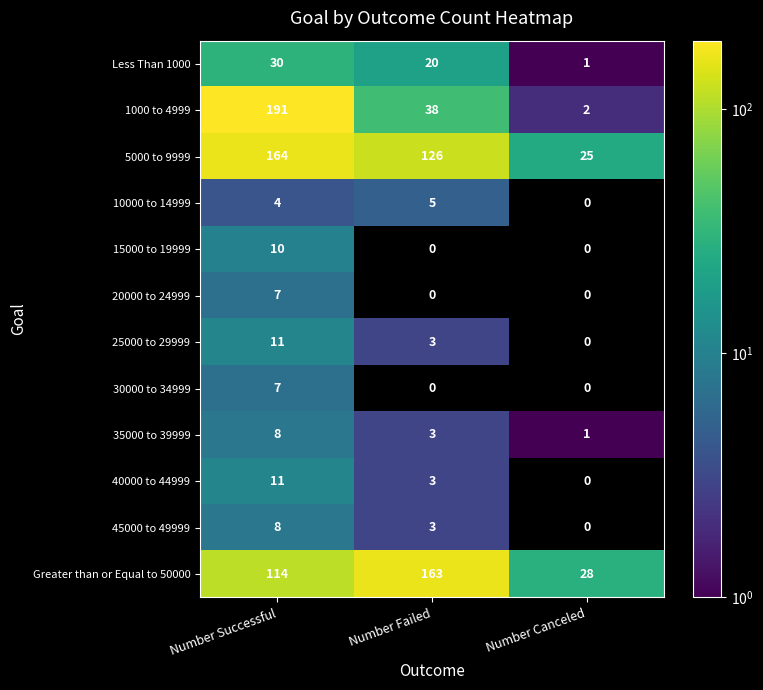

Between Number Successful and Number Failed, which series saw the biggest shift?

1000 to 4999